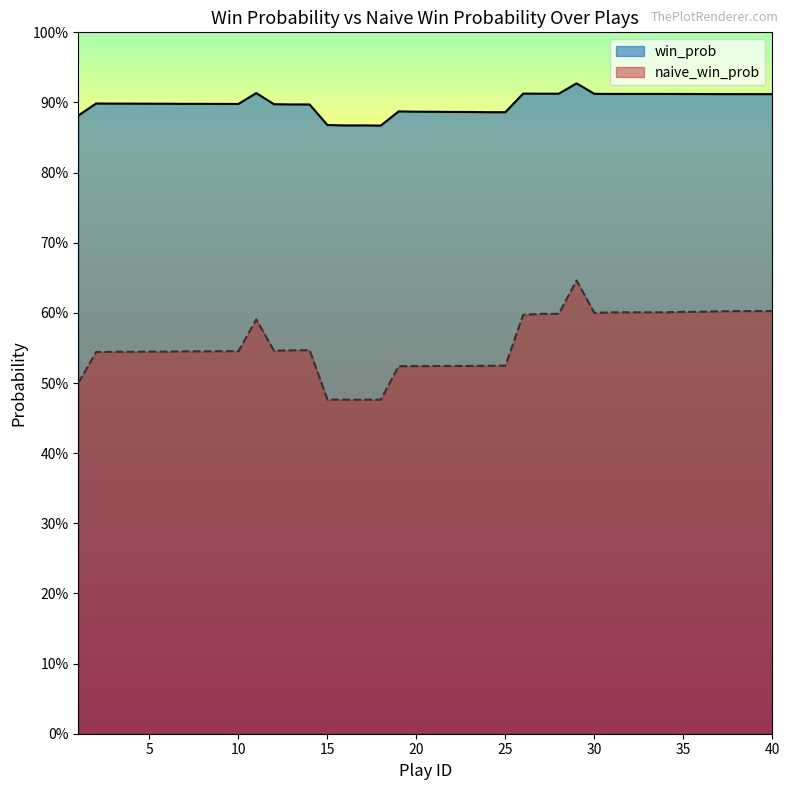

At which category does the chart reach its minimum across all series?

18